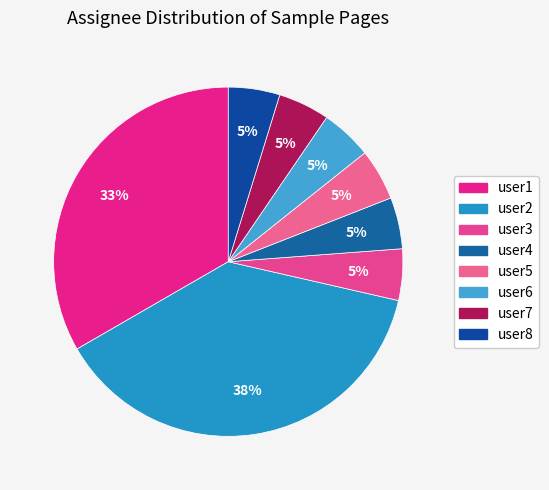

Is the sum of user2 and user6 greater than half?

No